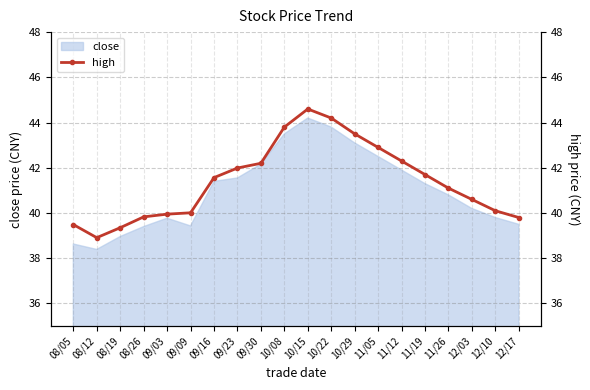

What is the minimum value for close?

38.4